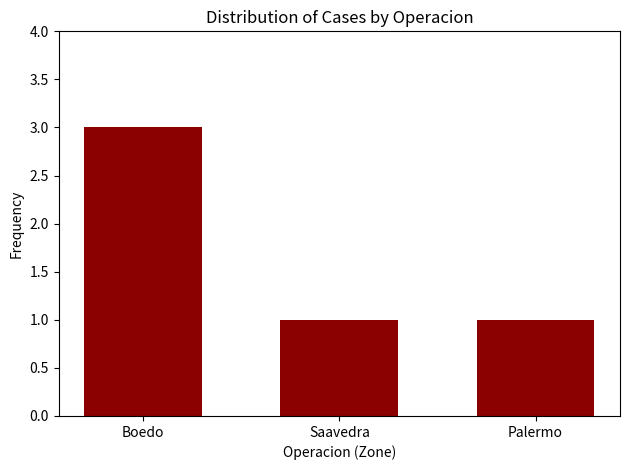

Reading left to right, list all the values displayed in this chart.

3	1	1